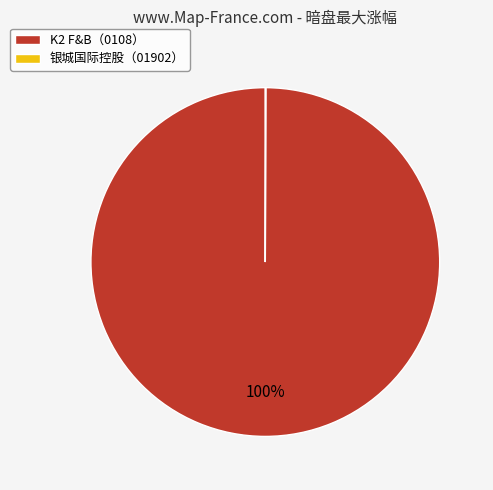

To the nearest percent, what is the average slice percentage?

50%